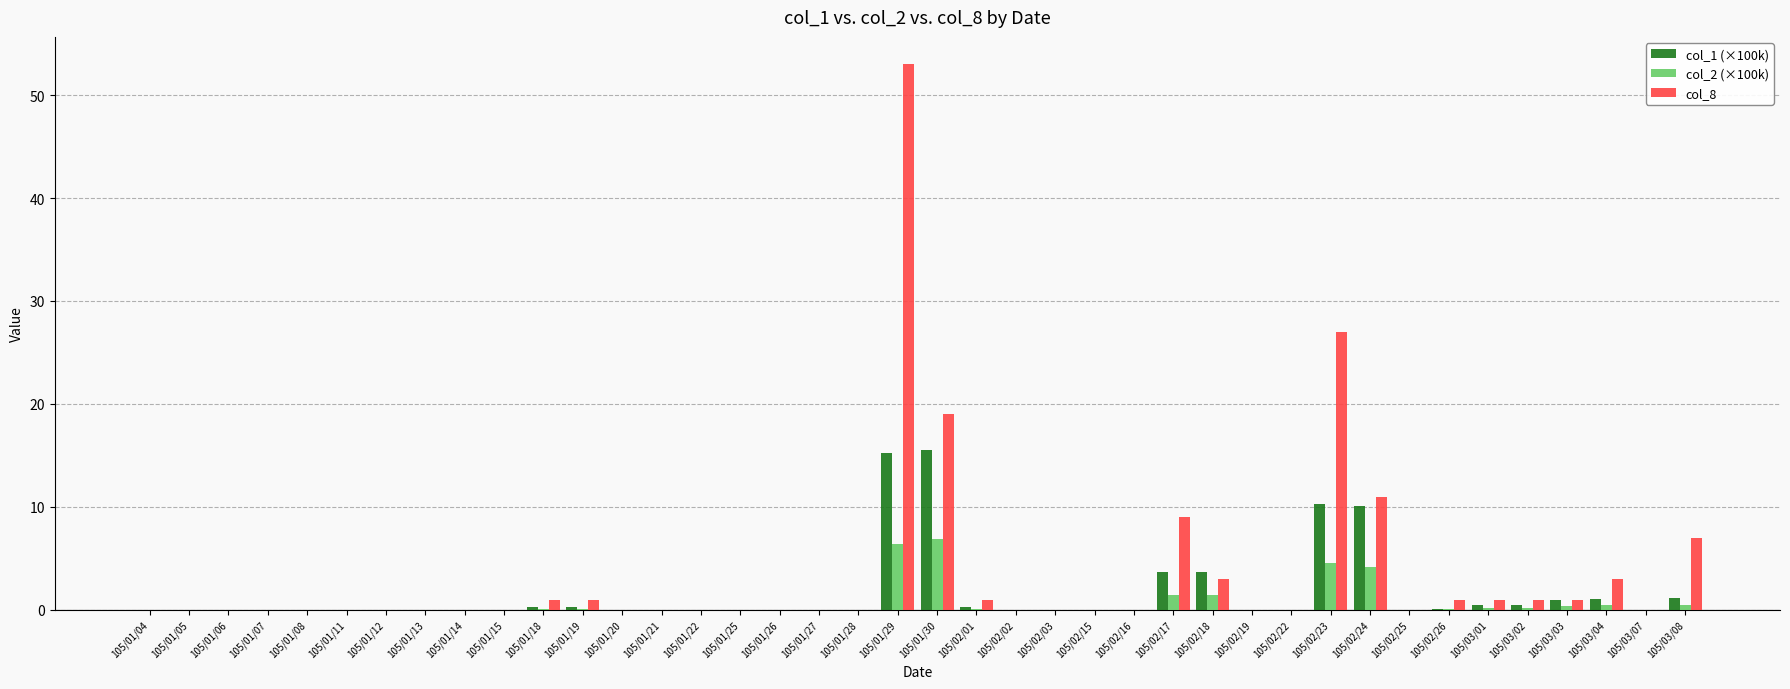

What is the total value across all series at 105/01/19?

1.4